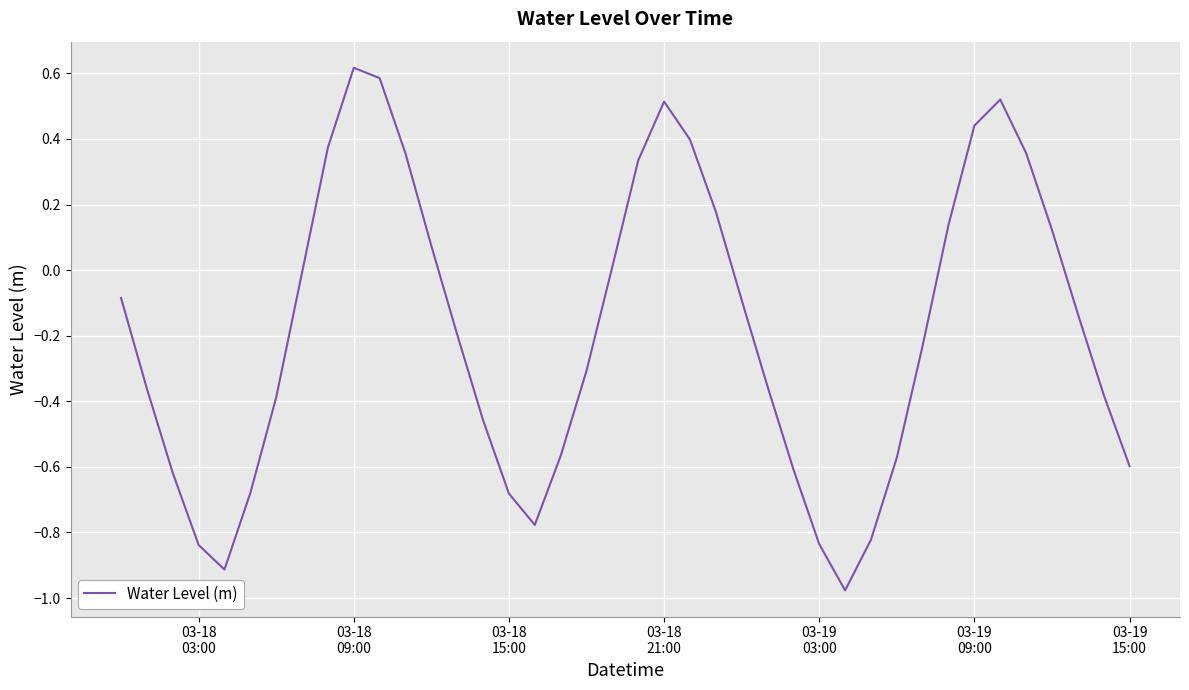

What is the difference between the maximum and minimum values?

1.6